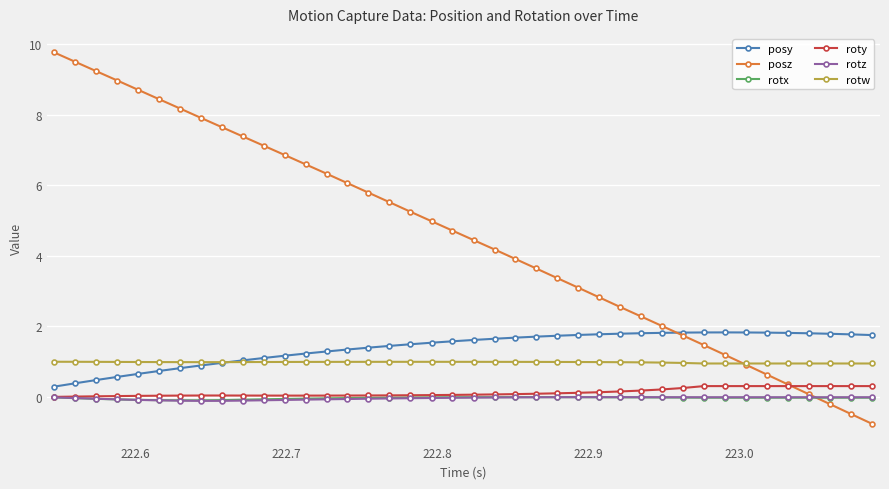

What is the minimum value shown in the chart?

-0.8